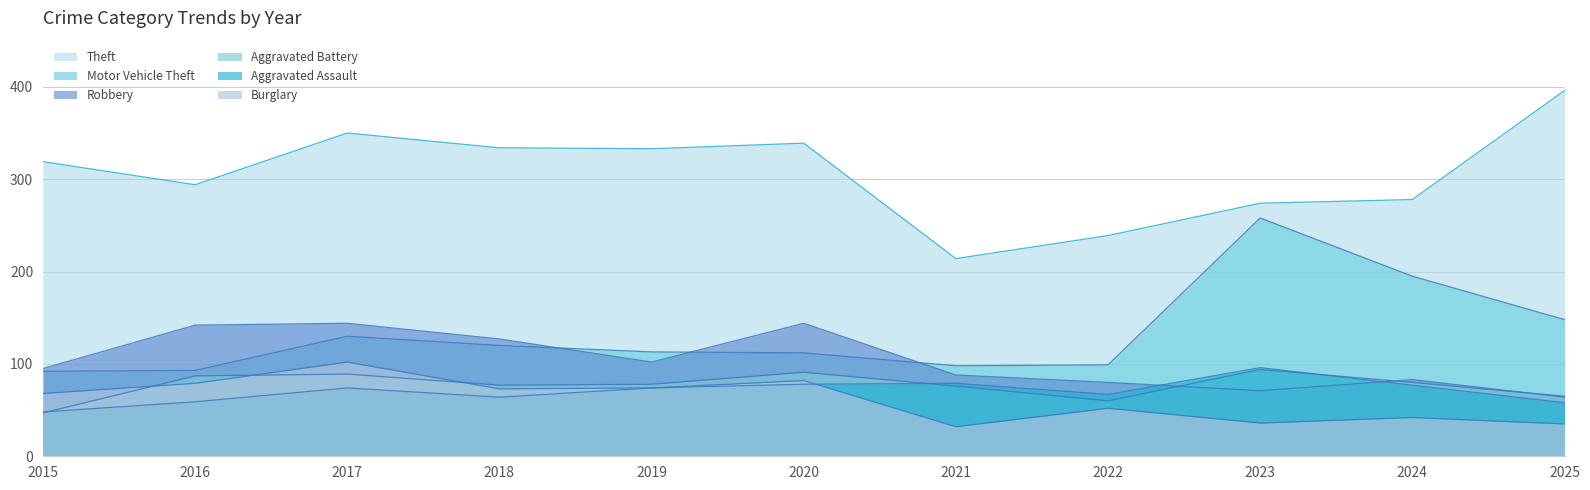

What is the difference between the highest and lowest values at 2018?

270